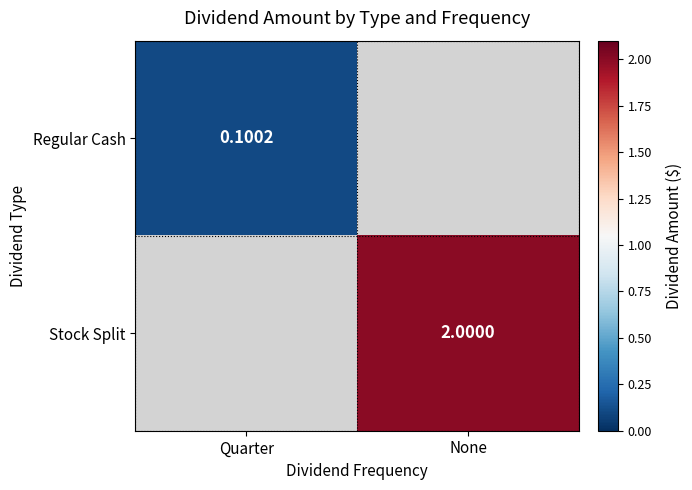

Rank the categories by Regular Cash value from lowest to highest.

Quarter, None